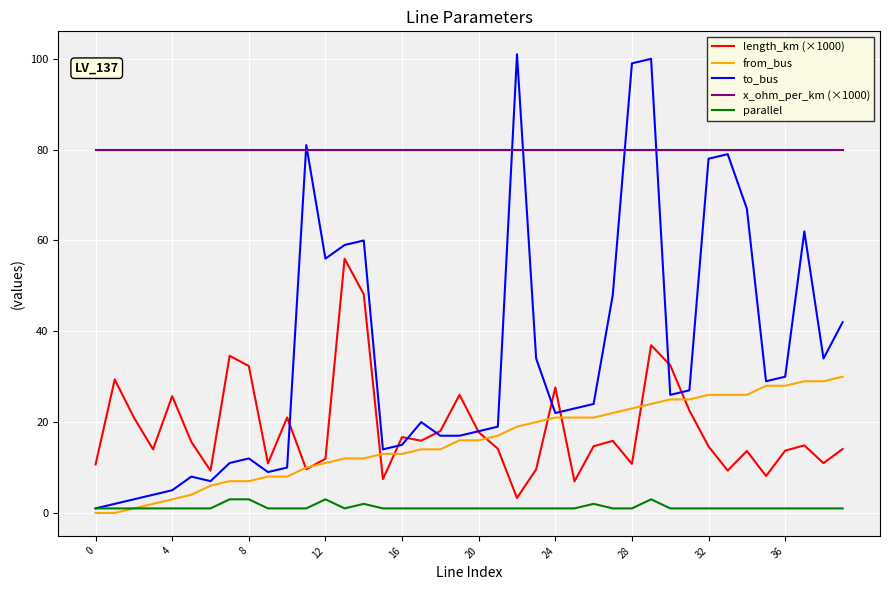

True or false: parallel and x_ohm_per_km (×1000) intersect in this chart.

False